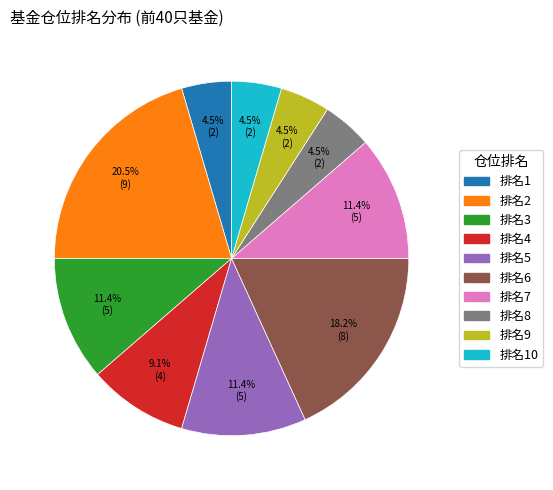

Is there any slice that represents more than half of the pie?

No